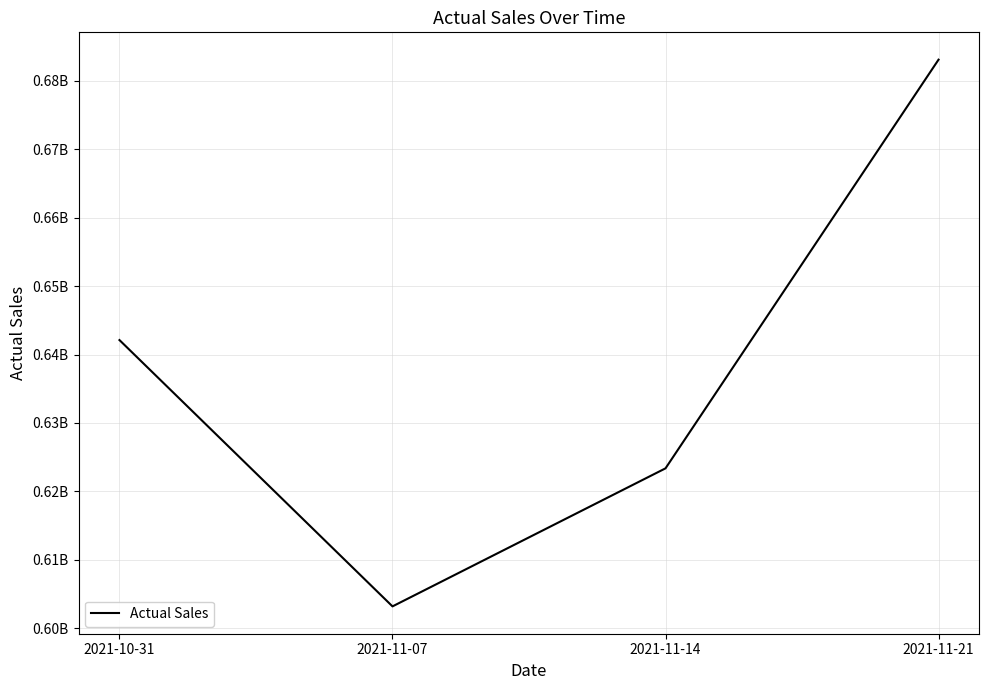

Does the chart have visible grid lines?

Yes